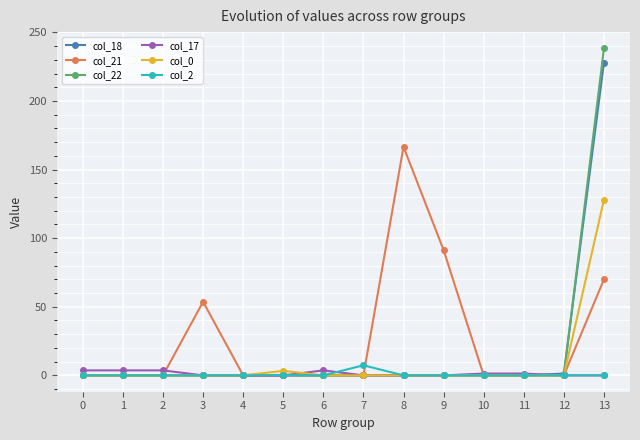

Count the number of data series in this chart.

6